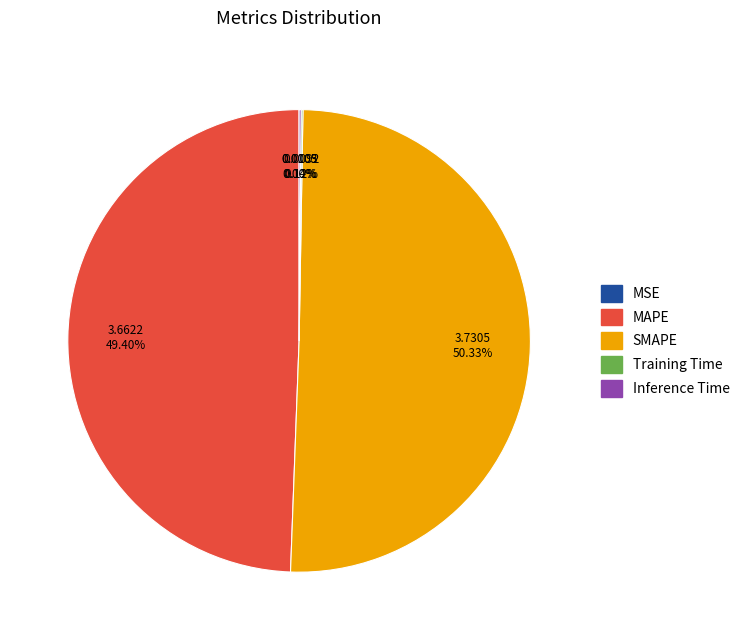

Which category accounts for the majority?

SMAPE